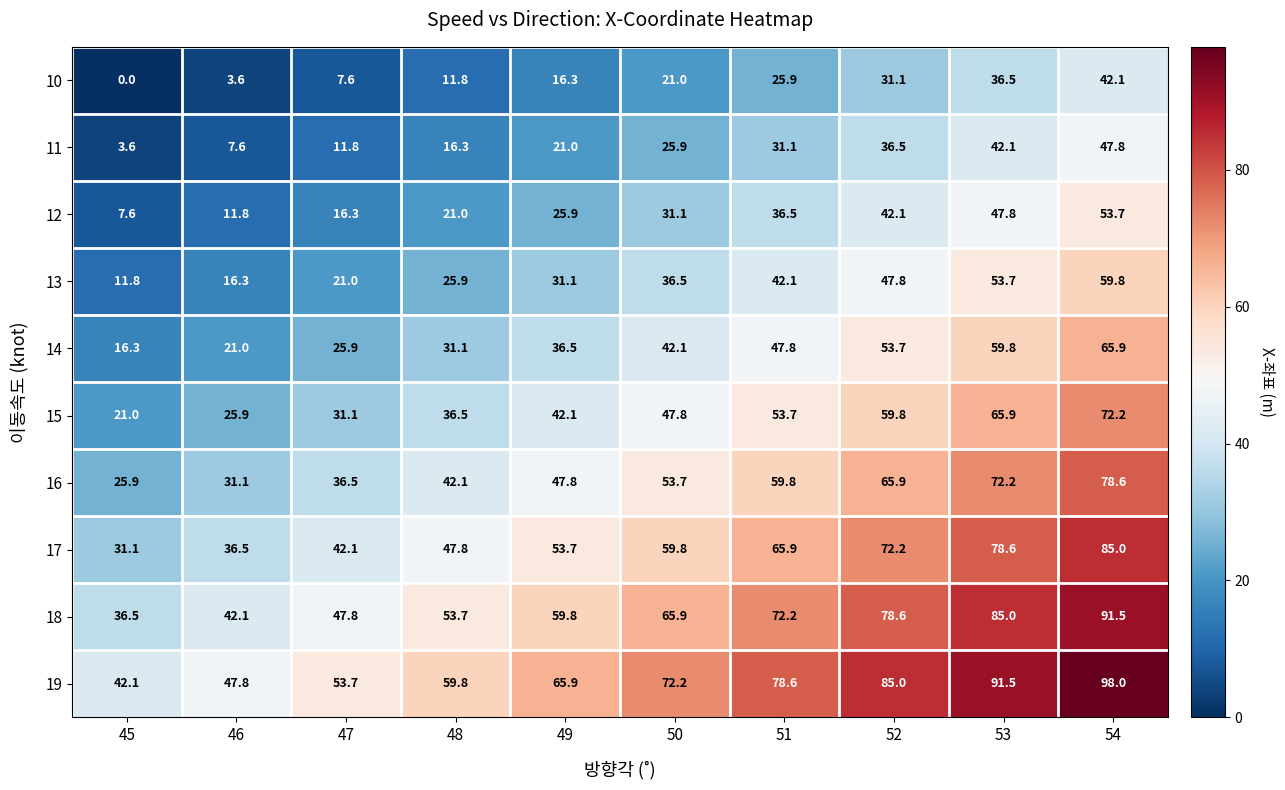

Is it true that 11 equals 7.5 at 49?

False